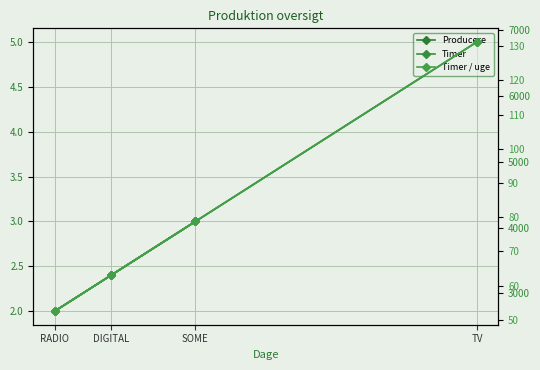

What is the total value across all series at DIGITAL?

3341.4